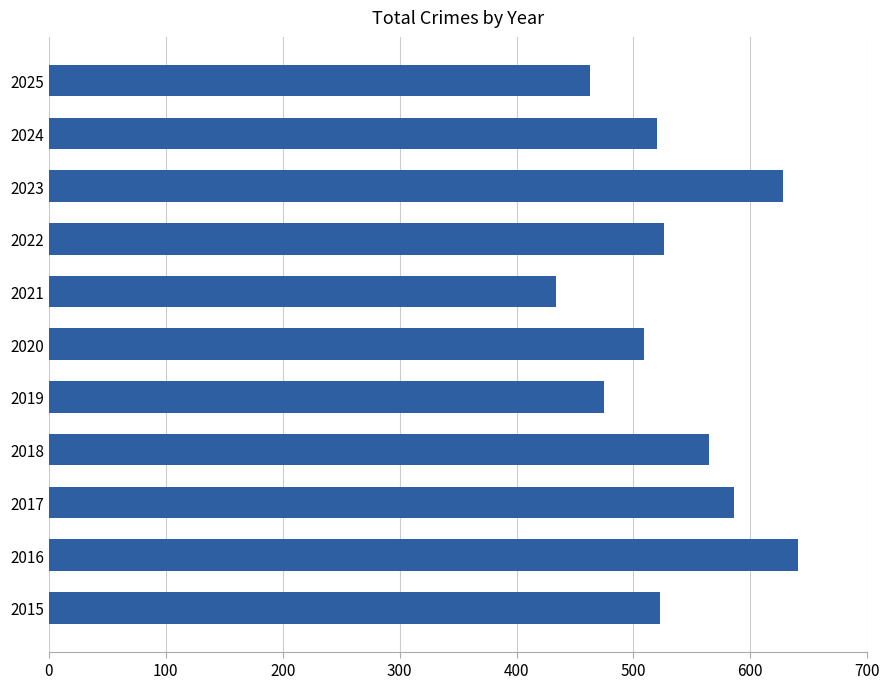

True or false: the data shows 214 at 2025.

False